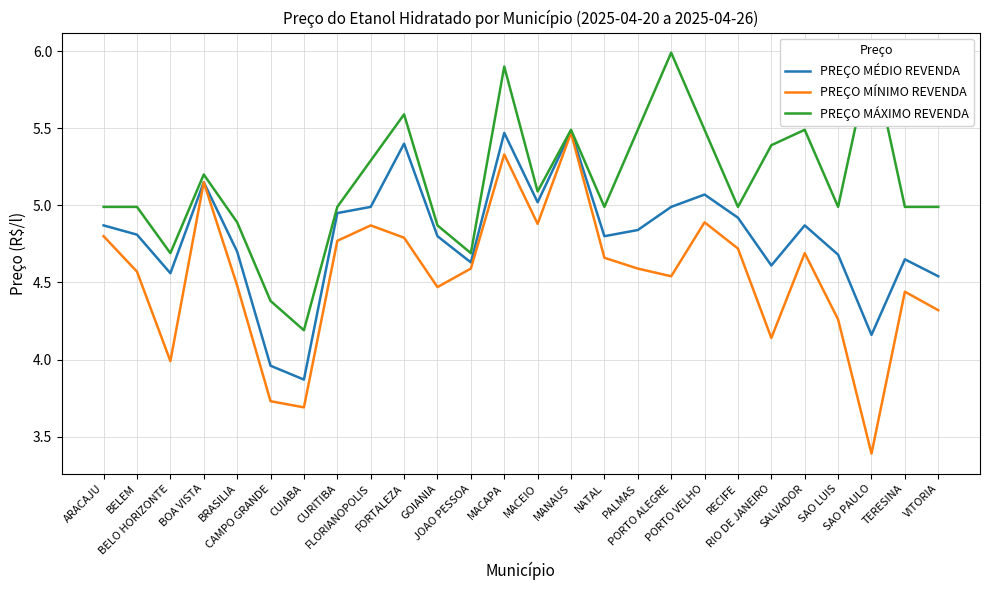

At which label does PREÇO MÉDIO REVENDA reach its minimum?

CUIABA